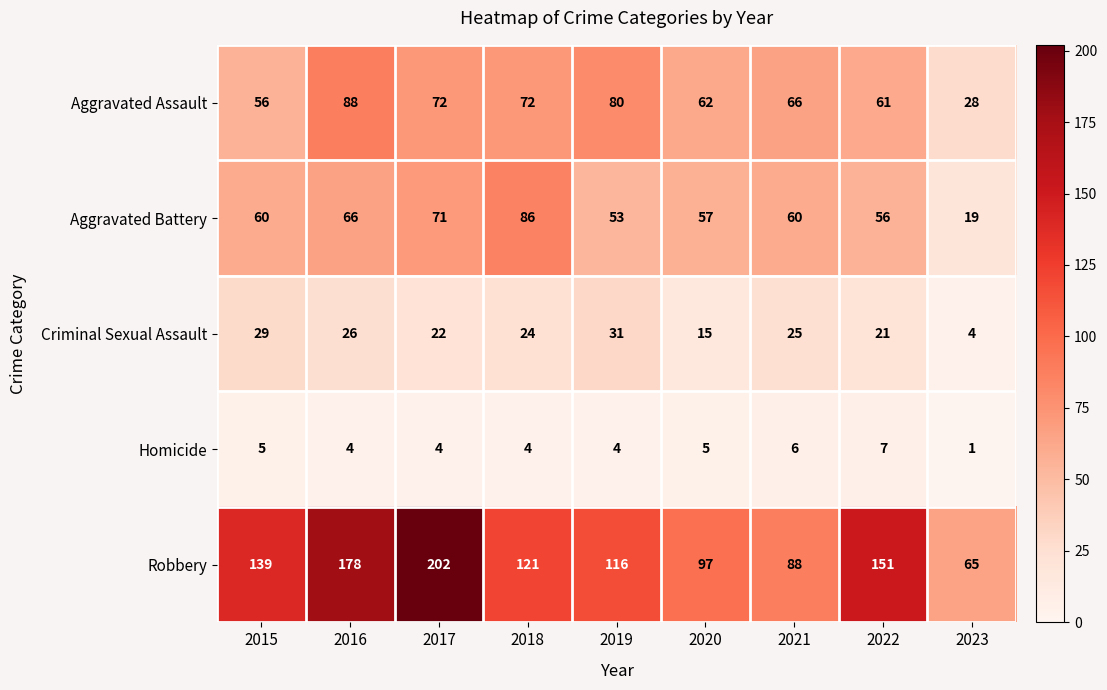

What is the average value of the Criminal Sexual Assault series?

22